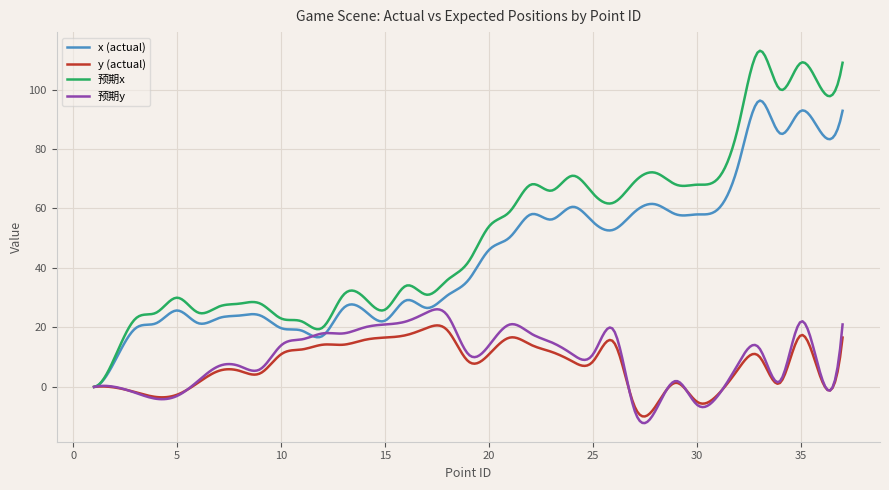

Which series has the largest range (max minus min)?

预期x